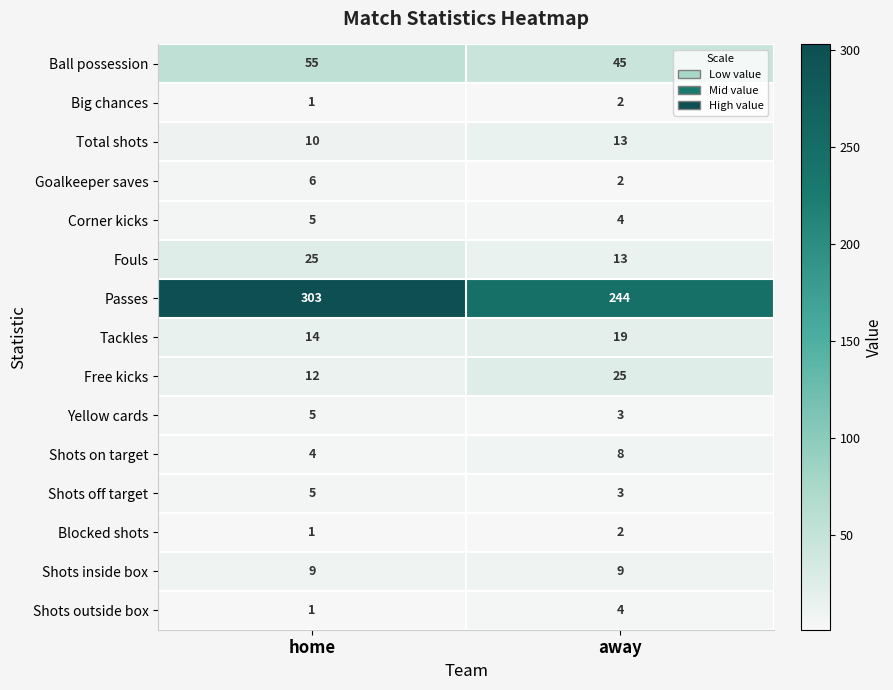

What is the sum of all Big chances values?

3